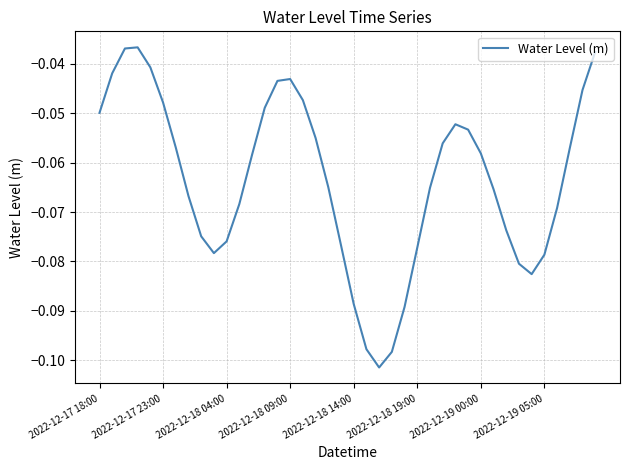

How many lines are shown in the chart?

1